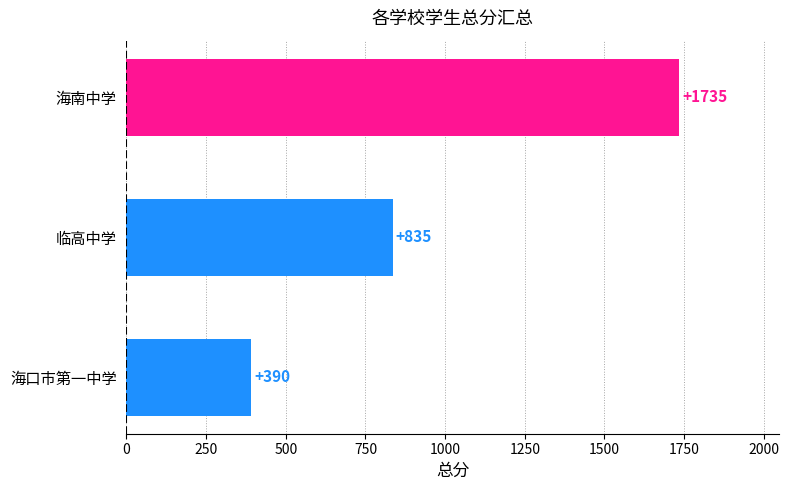

What is the sum of all values?

2960